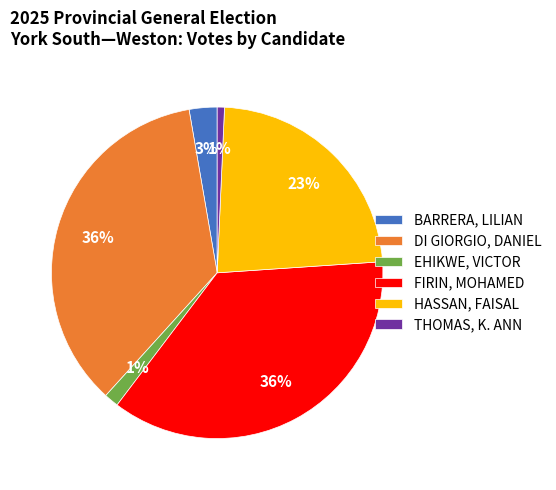

Combined, do THOMAS, K. ANN and DI GIORGIO, DANIEL account for over 50%?

No